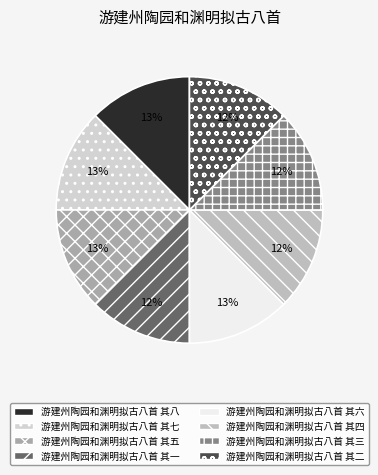

To the nearest percent, what portion does 游建州陶园和渊明拟古八首 其一 represent?

12%